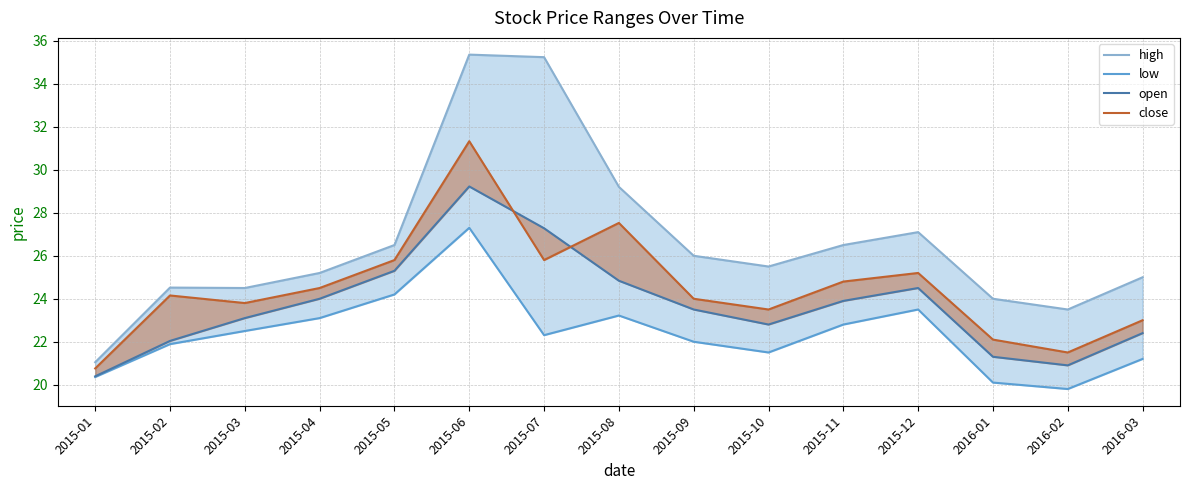

List the series in order of their peak value, lowest first.

low, open, close, high